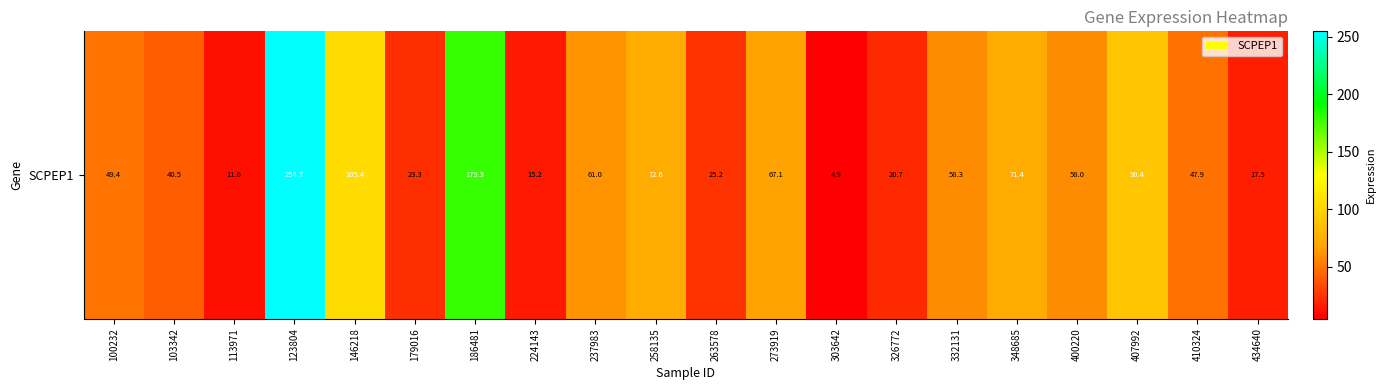

The chart shows a value of 90.4 at 407992. True or false?

True